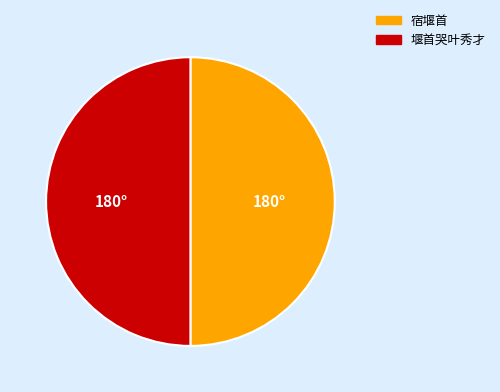

How many slices are in this pie chart?

2